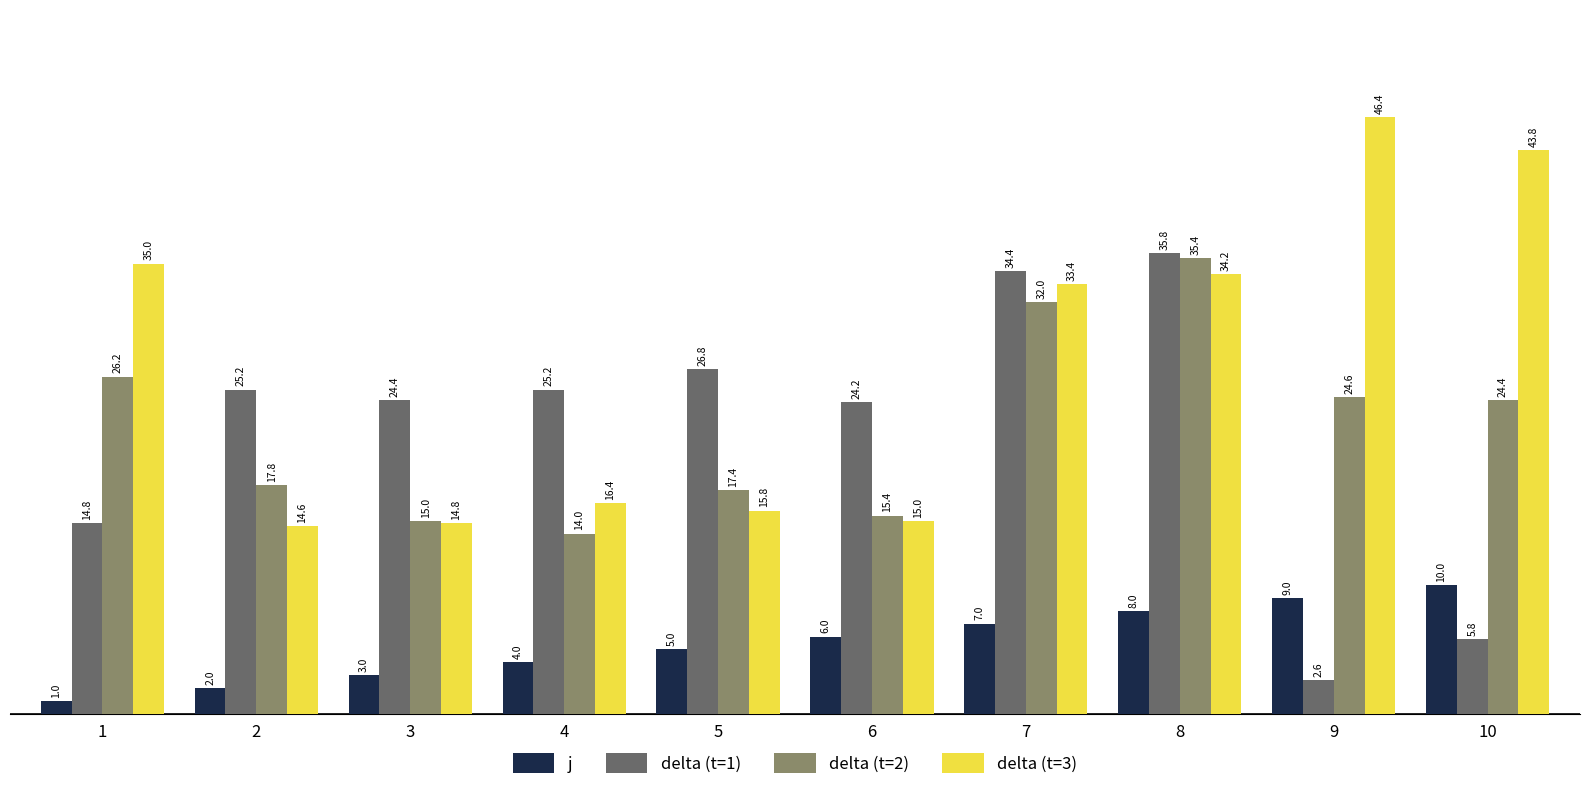

Is it true that delta (t=3) equals 16.4 at 4?

True